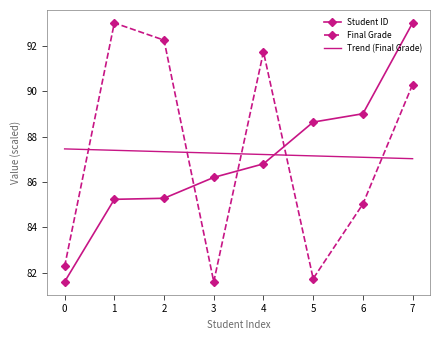

True or false: Trend (Final Grade) and Final Grade intersect in this chart.

True